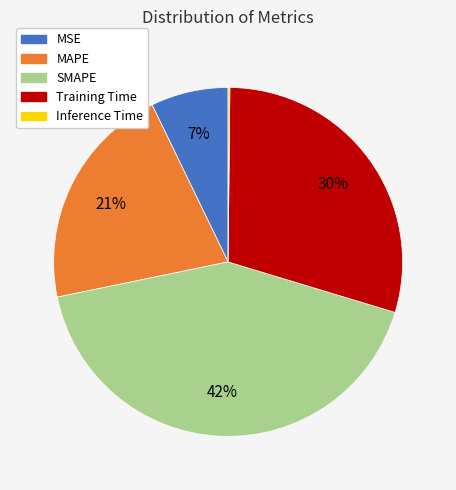

Which has a higher value, SMAPE or MAPE?

SMAPE